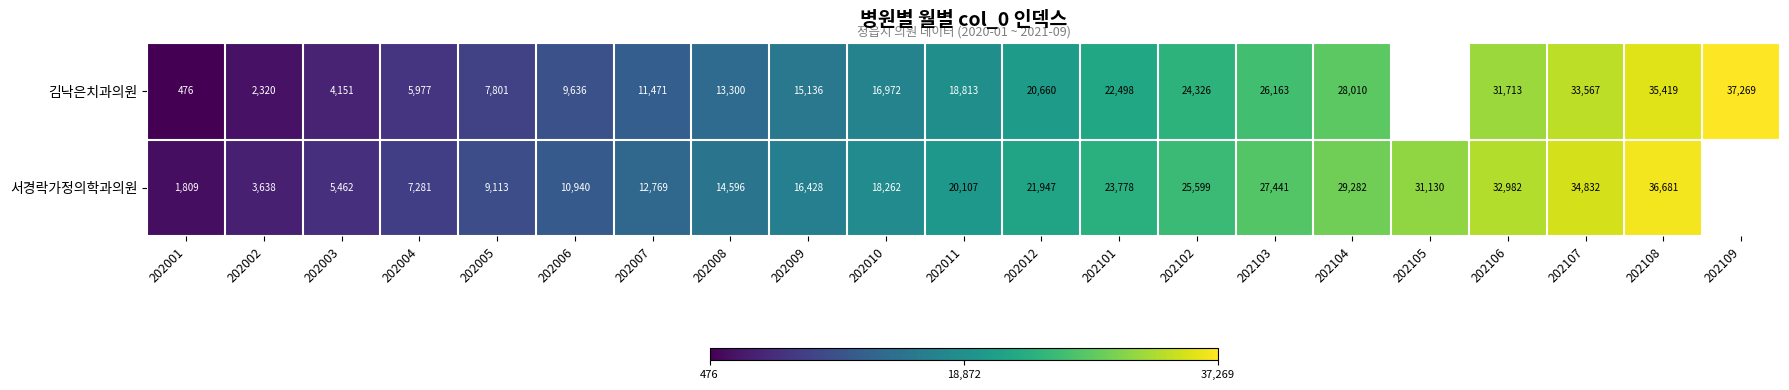

What is the smallest value displayed?

476.0